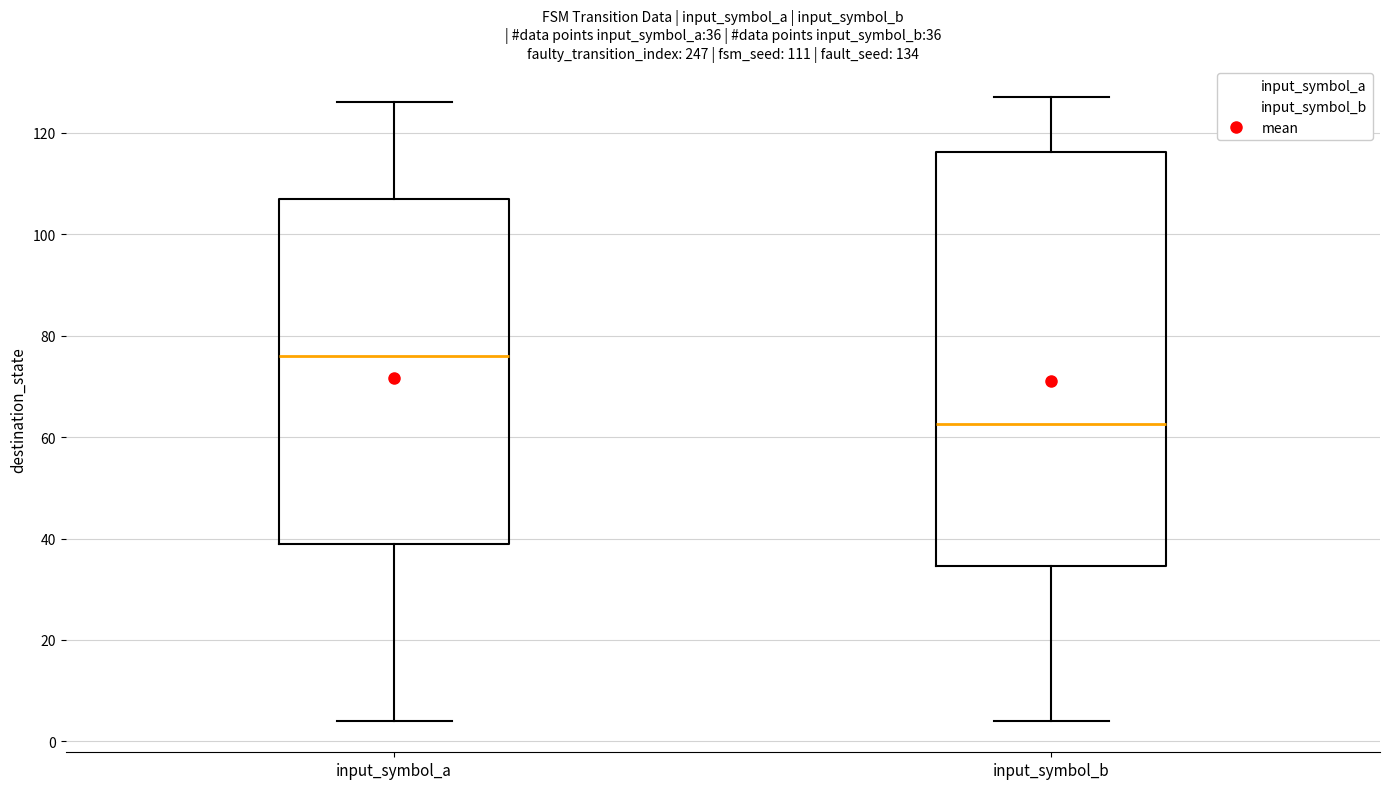

Which box is the tallest, from its lower edge to its upper edge?

input_symbol_b